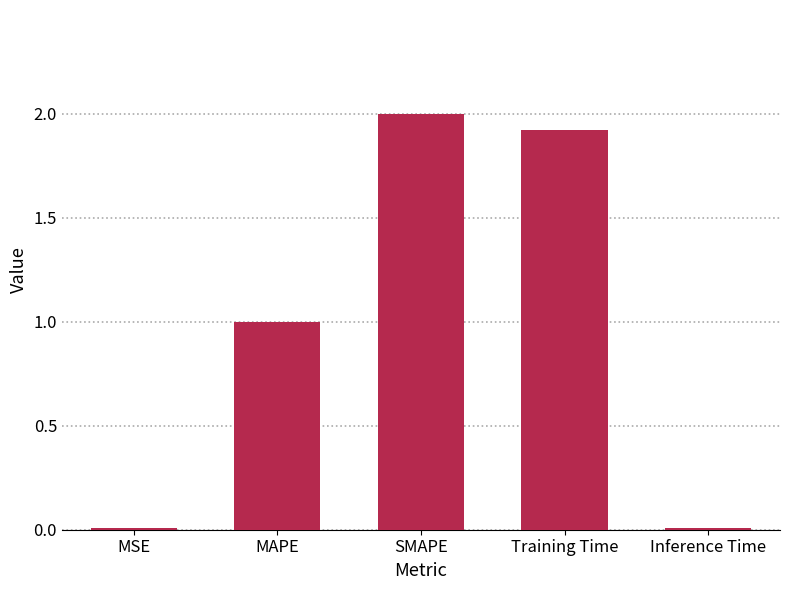

What is the difference between the maximum and second lowest values?

2.0